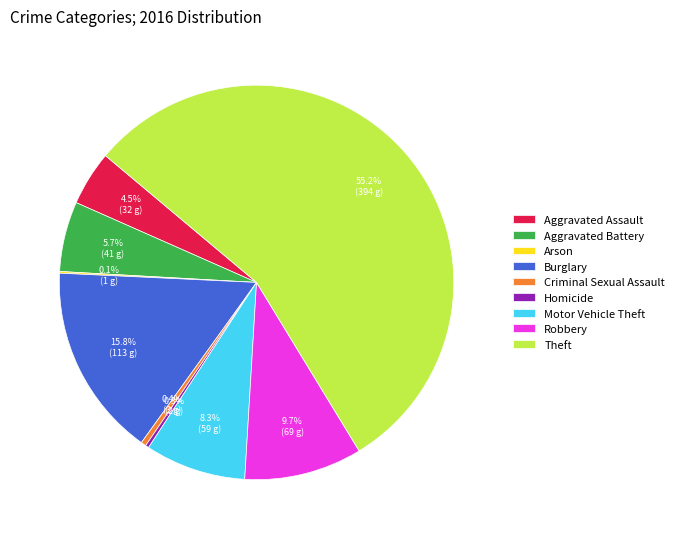

Which slice is the largest?

Theft